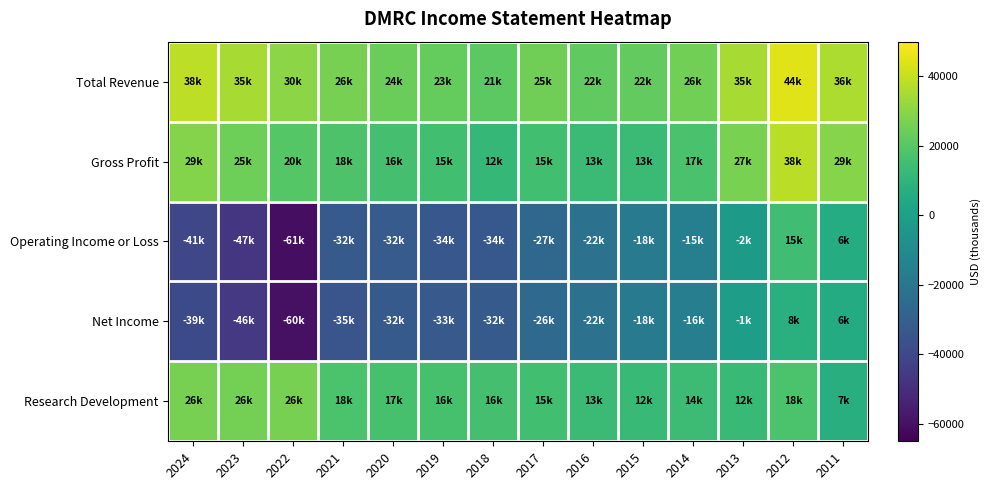

Reading left to right, what are all the values shown in this chart?

Total Revenue: 2024=38400	2023=34900	2022=30200	2021=26500	2020=24000	2019=23000	2018=21200	2017=25200	2016=21800	2015=22200	2014=25700	2013=35000	2012=44400	2011=36000
Gross Profit: 2024=28800	2023=24600	2022=19800	2021=17700	2020=16100	2019=15000	2018=11500	2017=15200	2016=13300	2015=13200	2014=17200	2013=26800	2012=37900	2011=29100
Operating Income or Loss: 2024=-40700	2023=-46600	2022=-60900	2021=-32400	2020=-32000	2019=-33700	2018=-33500	2017=-26600	2016=-21900	2015=-18000	2014=-15200	2013=-2400	2012=14600	2011=6400
Net Income: 2024=-39000	2023=-46000	2022=-59800	2021=-34800	2020=-32500	2019=-32800	2018=-32500	2017=-25800	2016=-21700	2015=-17900	2014=-15900	2013=-700	2012=7900	2011=5700
Research Development: 2024=26200	2023=25800	2022=26500	2021=17500	2020=16700	2019=16500	2018=16000	2017=15400	2016=13400	2015=12500	2014=13700	2013=12300	2012=17500	2011=7300